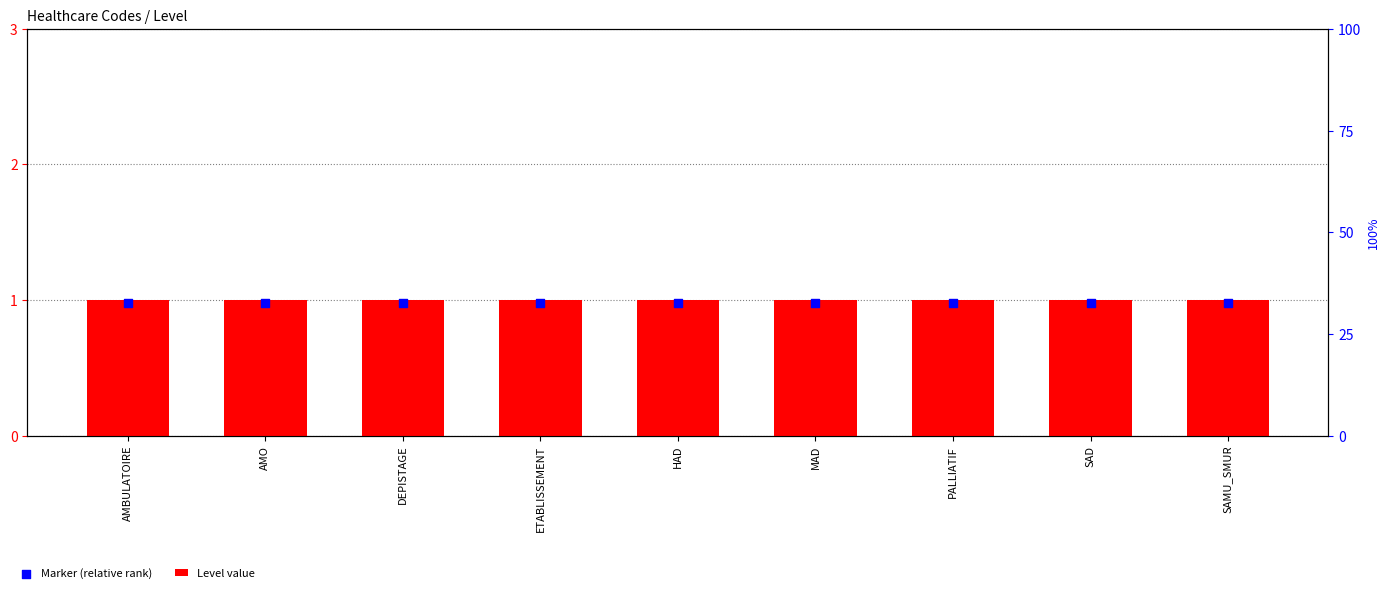

Which series contains the lowest Y value?

Marker (relative rank)